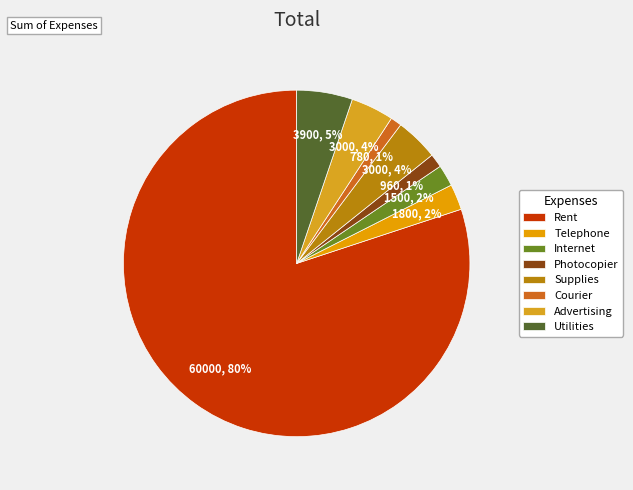

To the nearest percent, what is the average slice percentage?

12%